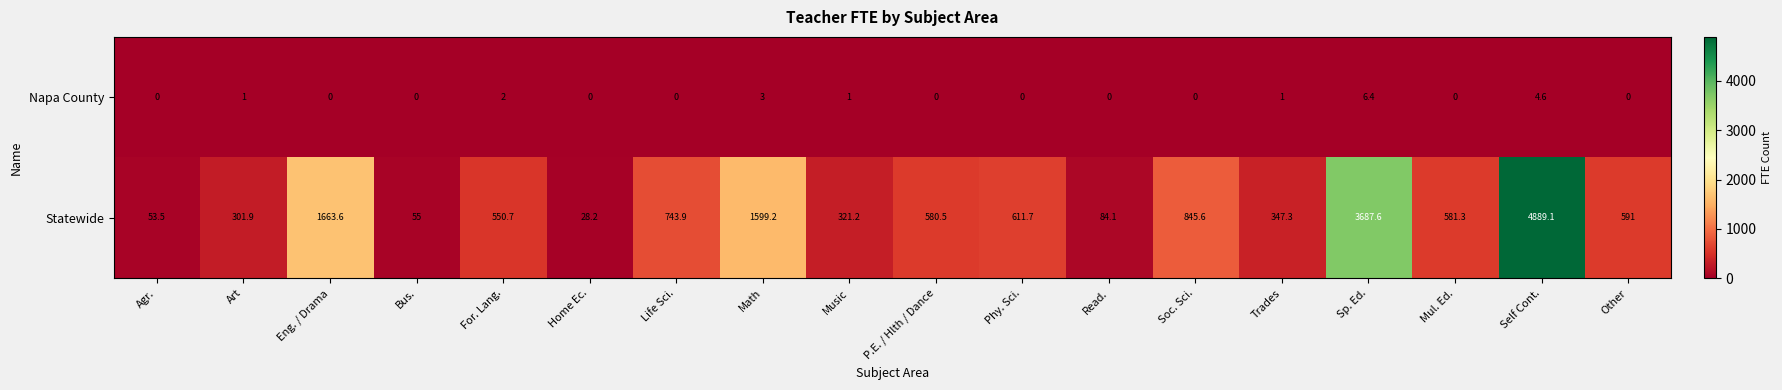

What is the average value of the Statewide series?

974.2